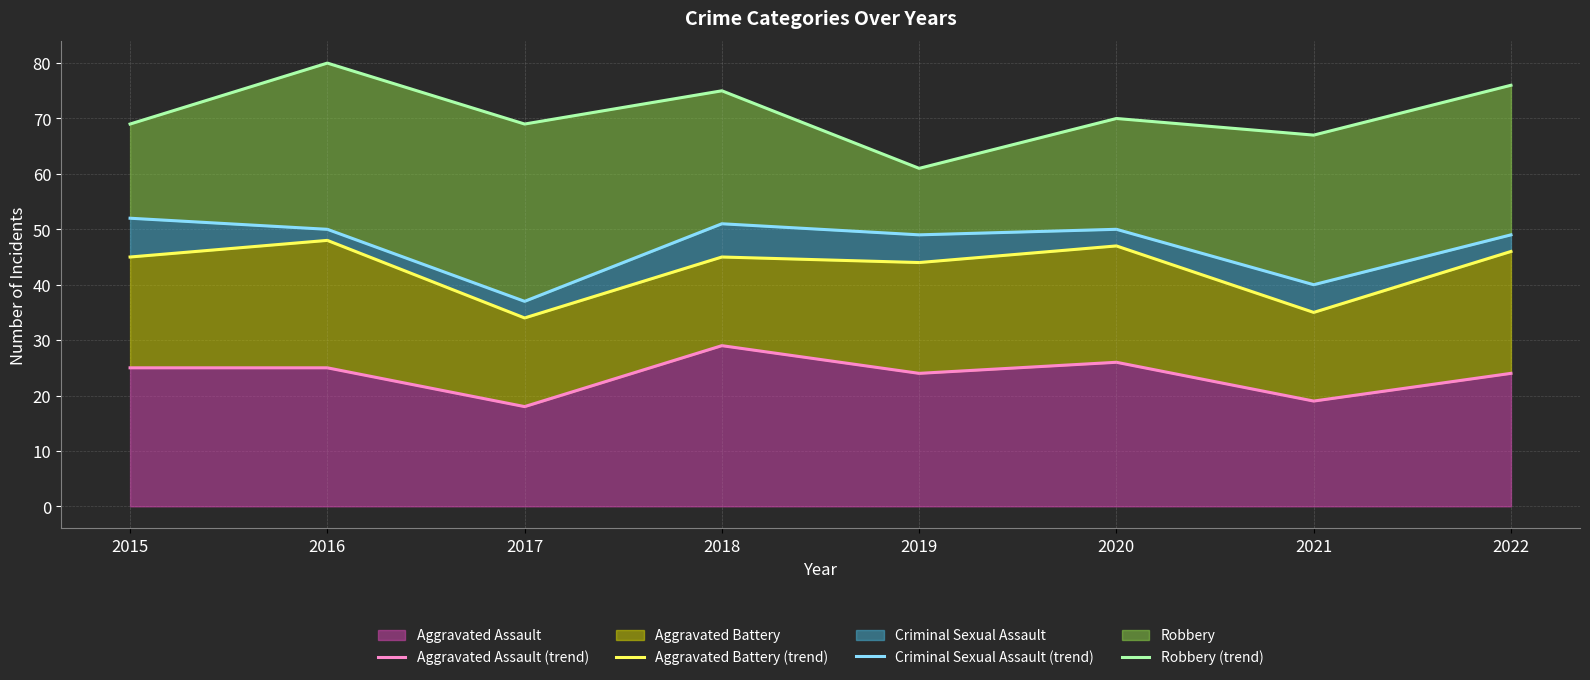

What is the maximum value for Aggravated Assault?

29